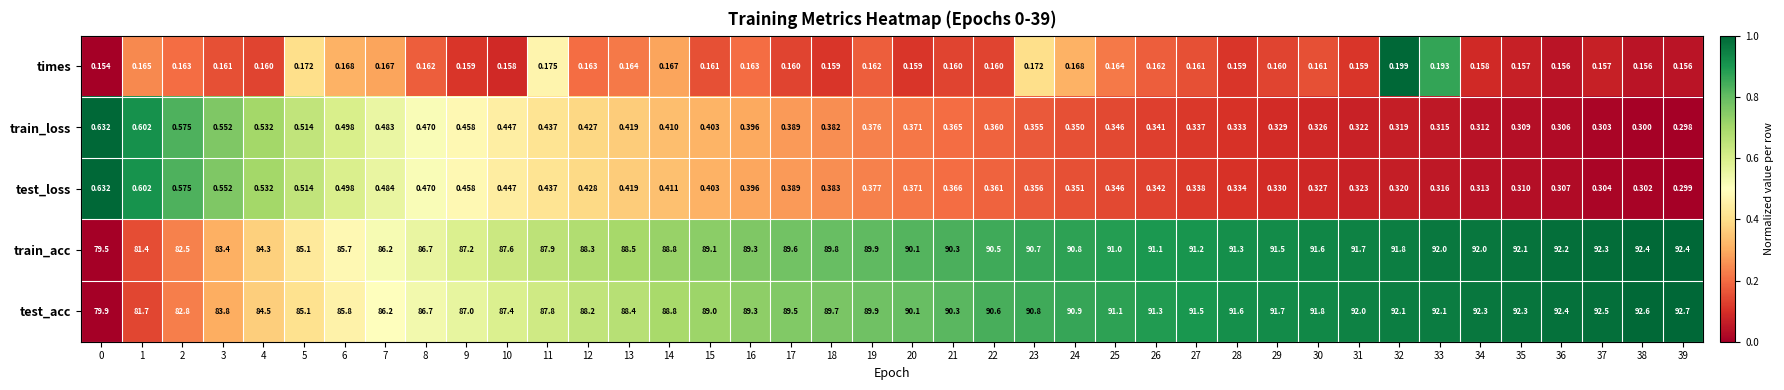

What is the spread (max minus min) of values at 39?

92.5